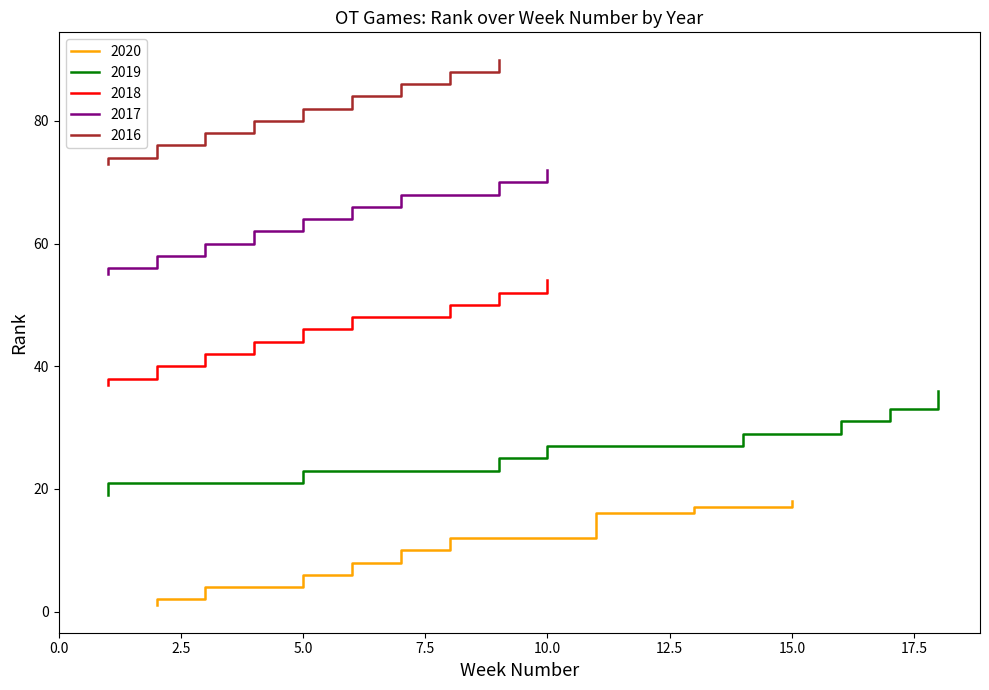

Reading right to left, extract all data points from this chart.

2020: 18	17	16	15	14	13	12	11	10	9	8	7	6	5	4	3	2	1
2019: 36	35	34	33	32	31	30	29	28	27	26	25	24	23	22	21	20	19
2018: 54	53	52	51	50	49	48	47	46	45	44	43	42	41	40	39	38	37
2017: 72	71	70	69	68	67	66	65	64	63	62	61	60	59	58	57	56	55
2016: 90	89	88	87	86	85	84	83	82	81	80	79	78	77	76	75	74	73